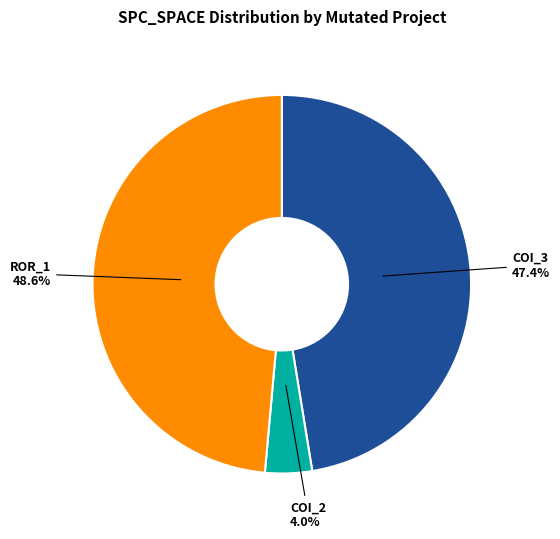

Is the sum of ROR_1 and COI_3 greater than half?

Yes